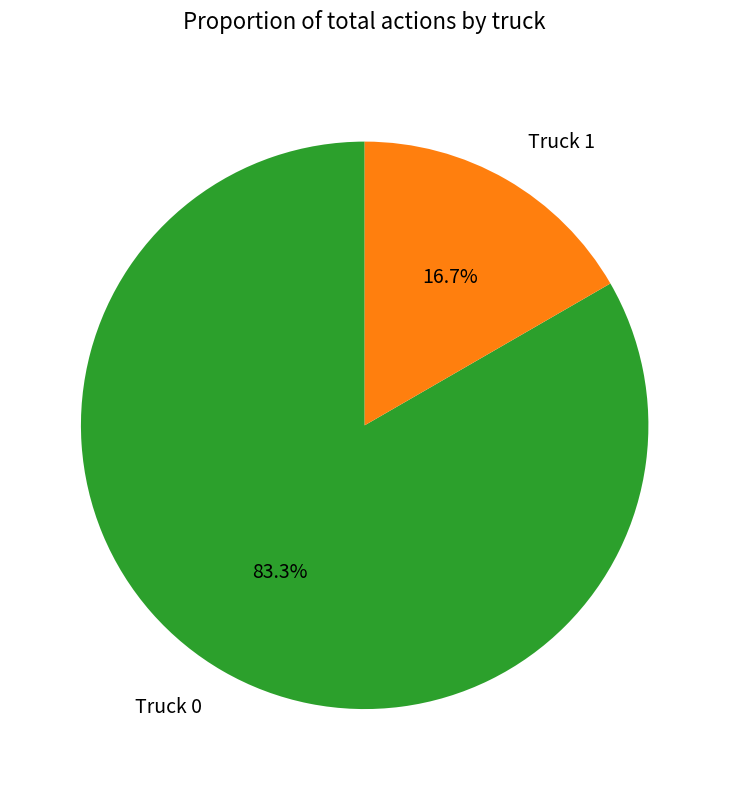

True or false: Truck 1 accounts for 17% of the total.

True